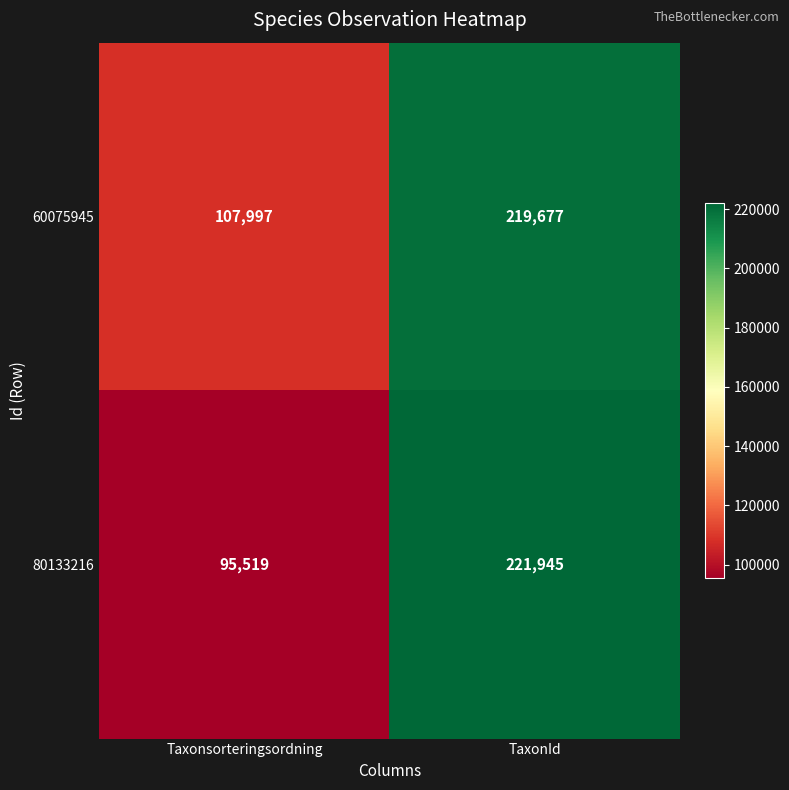

Reading left to right, extract all data points from this chart.

60075945: 107997	219677
80133216: 95519	221945